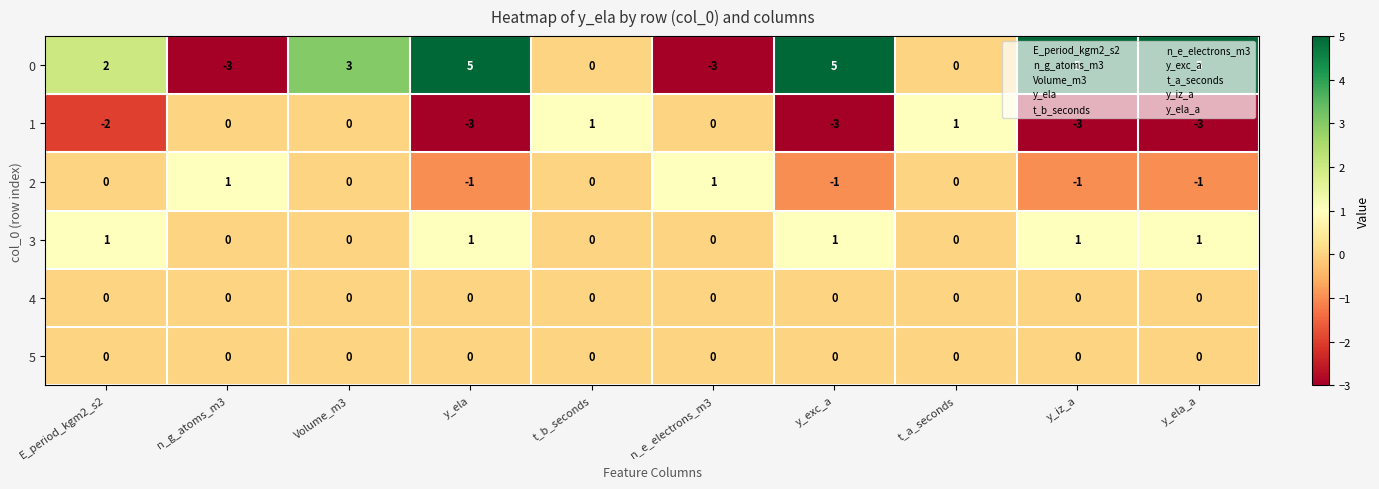

Which series has the widest spread of values?

0